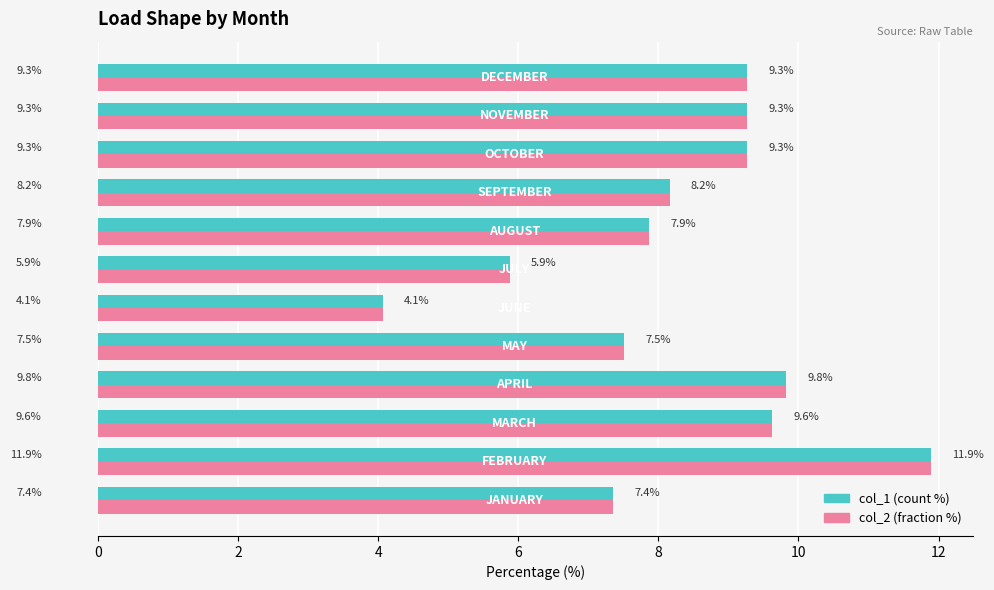

At how many categories does at least one series exceed 6?

10